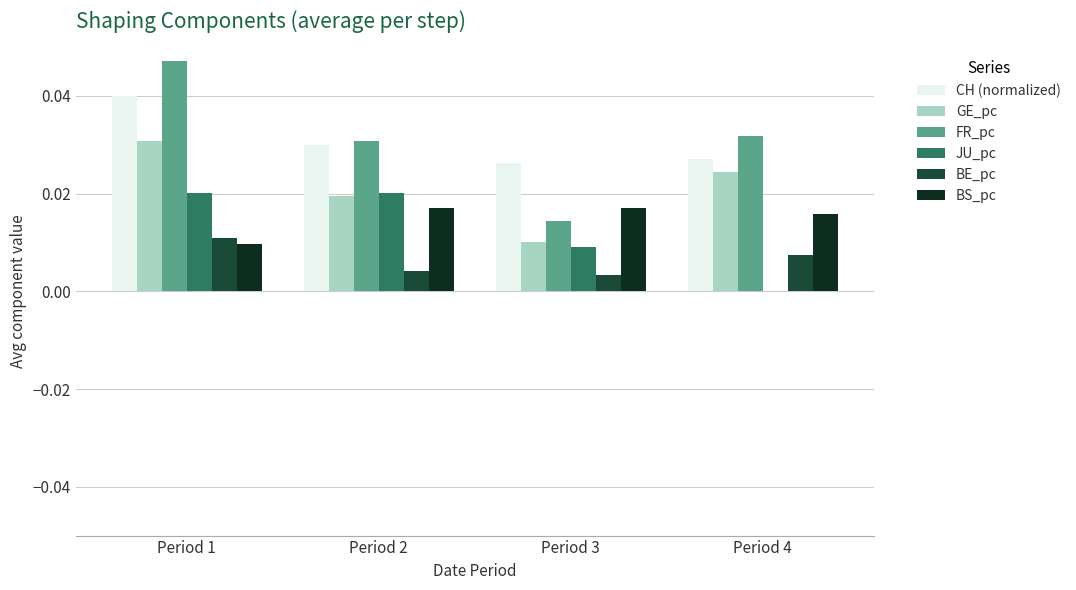

Rank the categories by JU_pc value from lowest to highest.

Period 4, Period 3, Period 1, Period 2